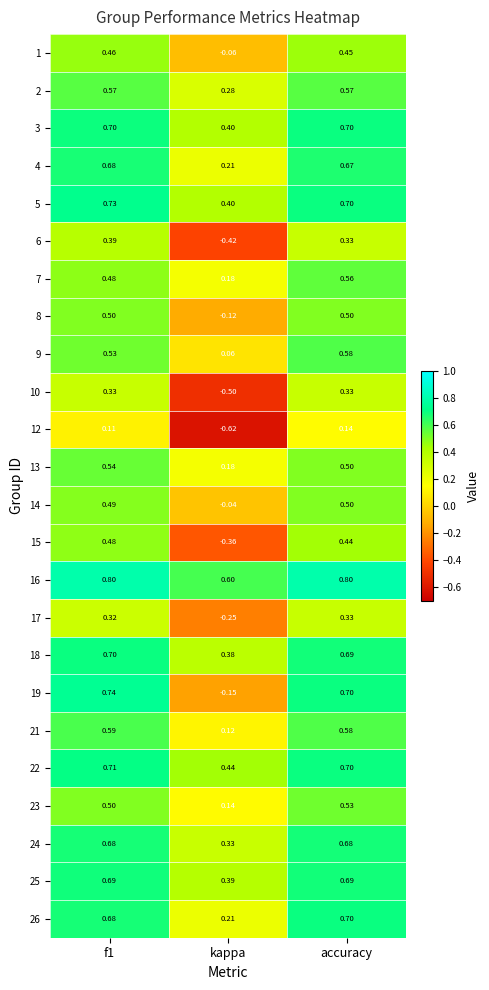

At which category does the chart reach its minimum across all series?

kappa